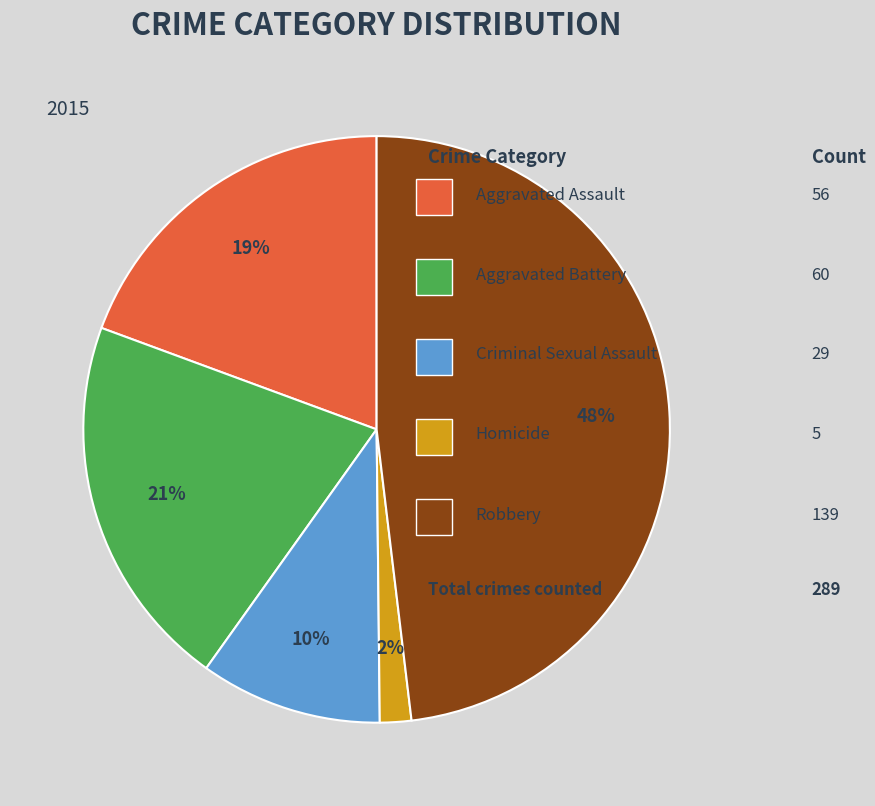

To the nearest percent, what is the difference between the largest and smallest slice percentages?

46%